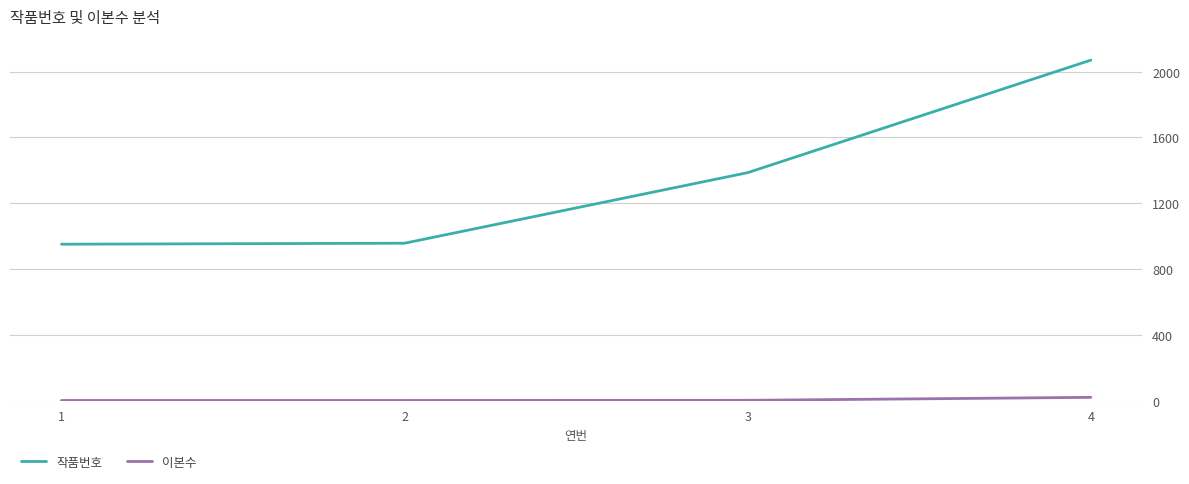

True or false: 작품번호 has more than 1 interior local peaks.

False